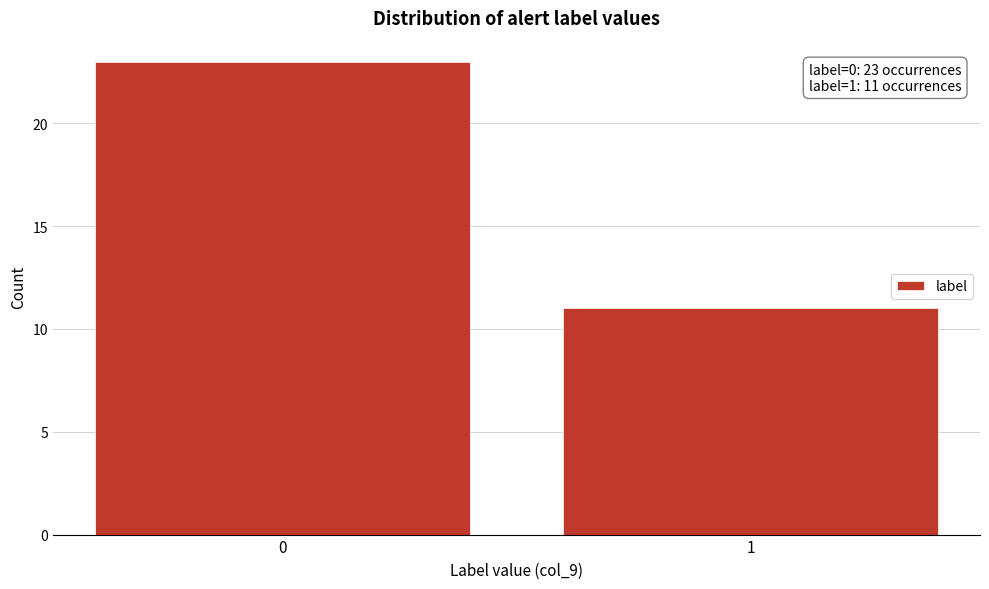

Reading left to right, extract all data points from this chart.

0=23	1=11